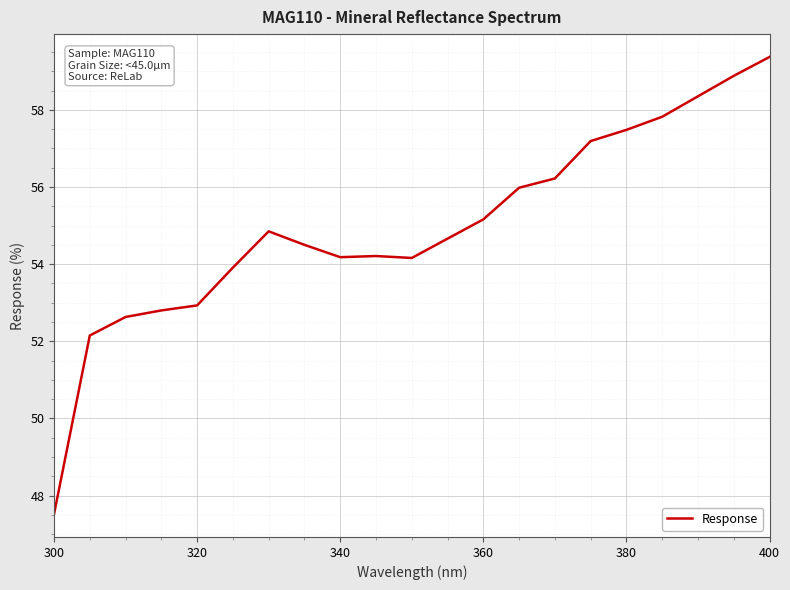

What is the greatest value displayed?

59.4